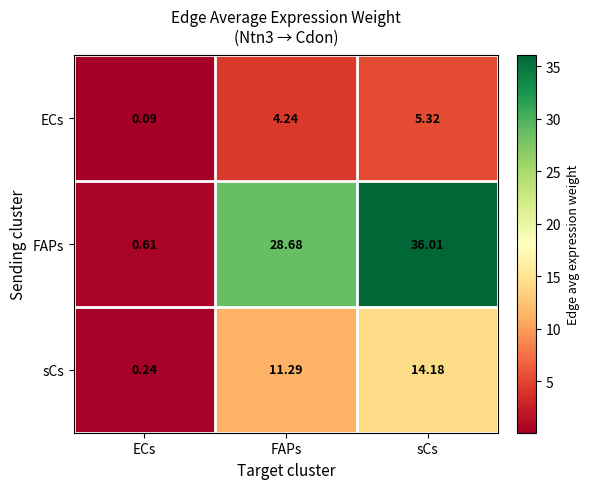

At which category does the chart reach its minimum across all series?

ECs